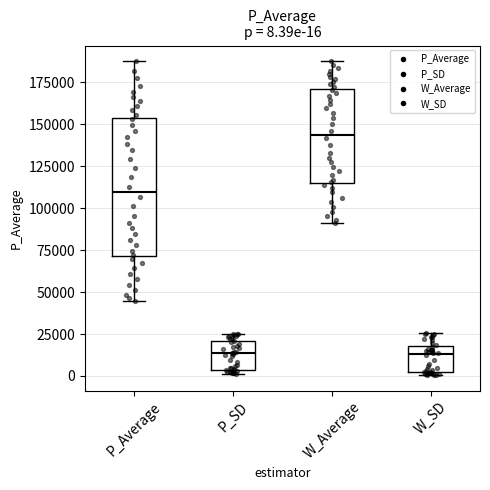

Which box's median line is the highest?

W_Average